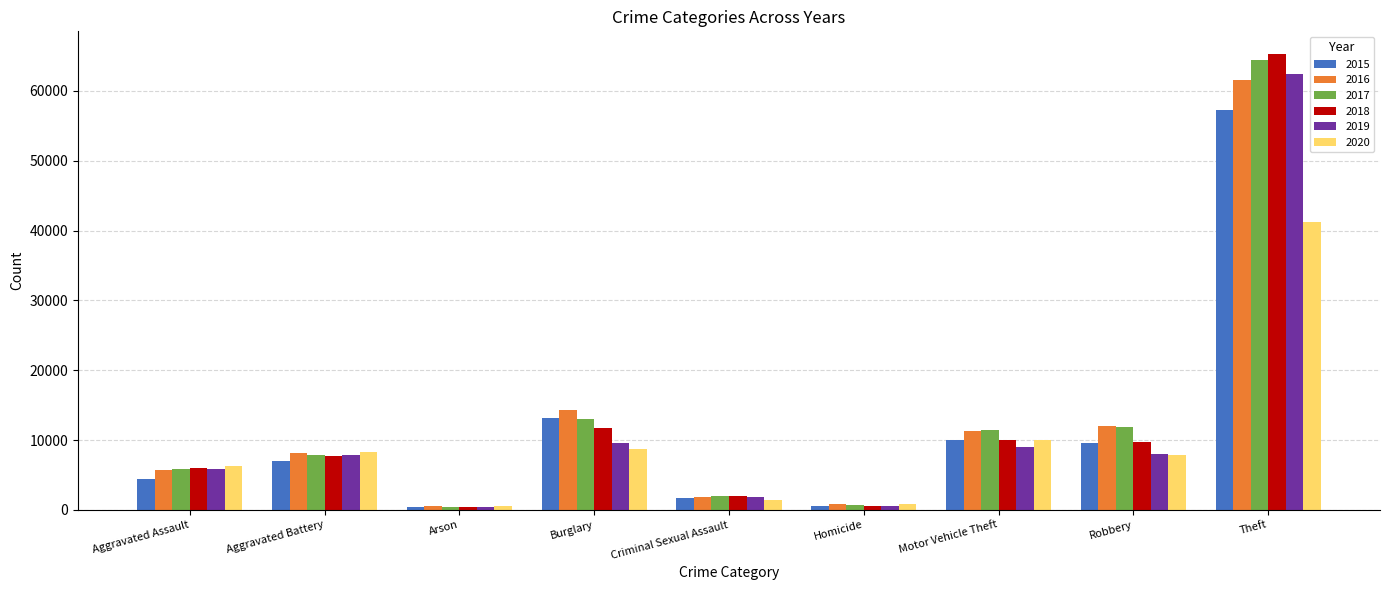

Is it true that 2020 equals 41284 at Theft?

True